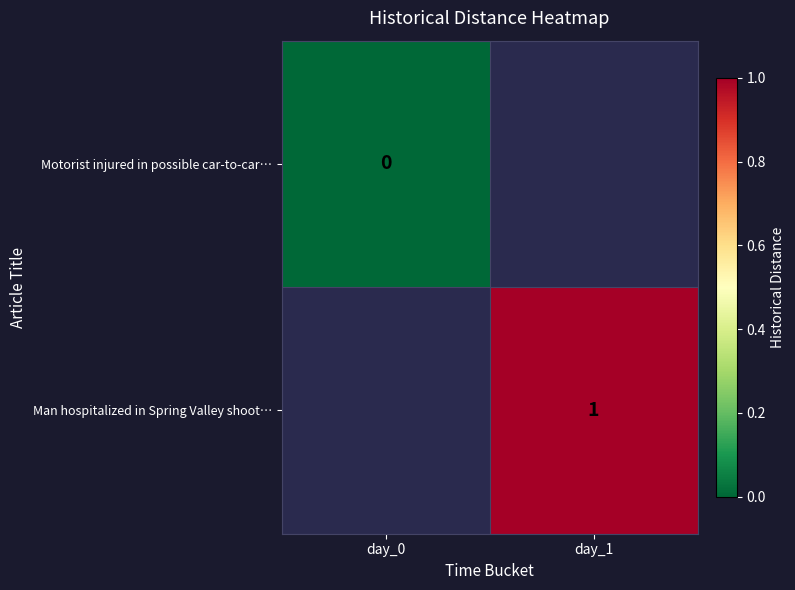

The value of Man hospitalized in Spring Valley shoot… at day_1 is 2. True or false?

False